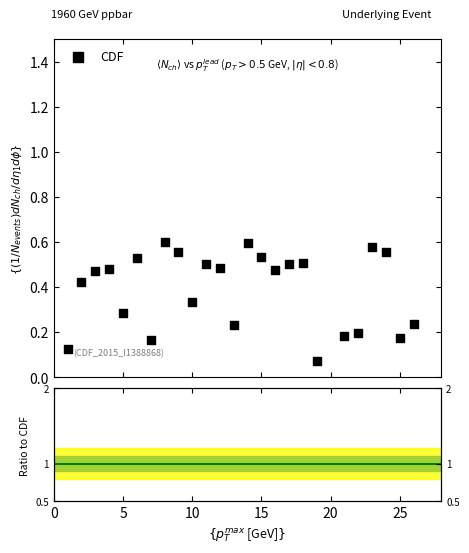

What is the range of X values (max minus min)?

25.0